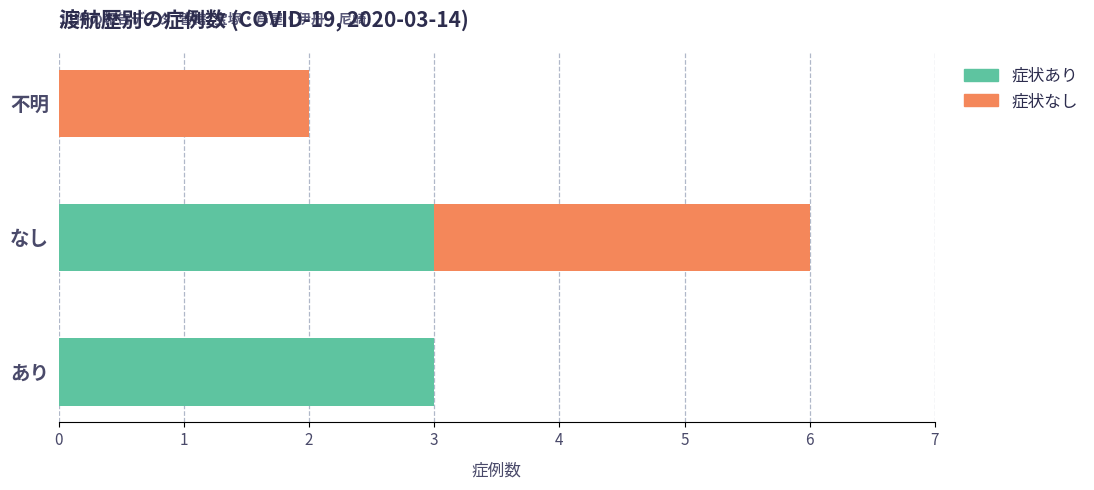

How many values in 症状あり are above zero?

2